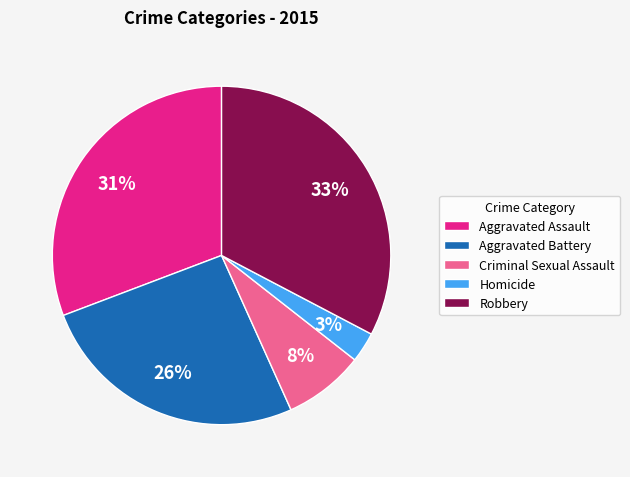

Rank the categories by value from lowest to highest.

Homicide, Criminal Sexual Assault, Aggravated Battery, Aggravated Assault, Robbery